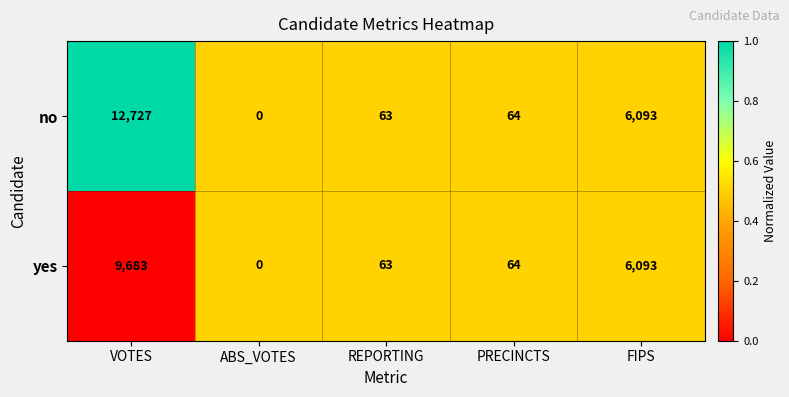

Reading left to right, transcribe all the data shown in this chart.

no: VOTES=12727	ABS_VOTES=0	REPORTING=63	PRECINCTS=64	FIPS=6093
yes: VOTES=9683	ABS_VOTES=0	REPORTING=63	PRECINCTS=64	FIPS=6093